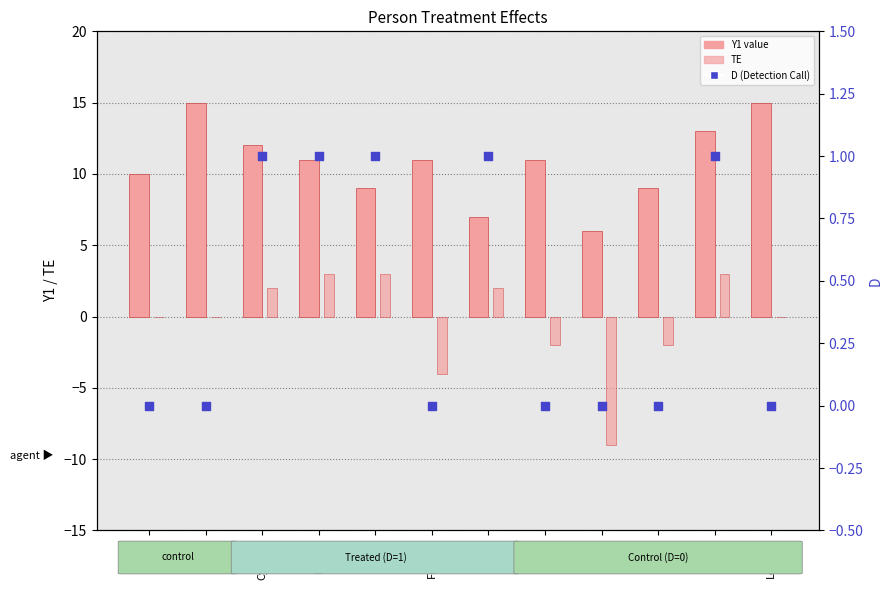

Which series reaches the maximum Y coordinate?

Y1